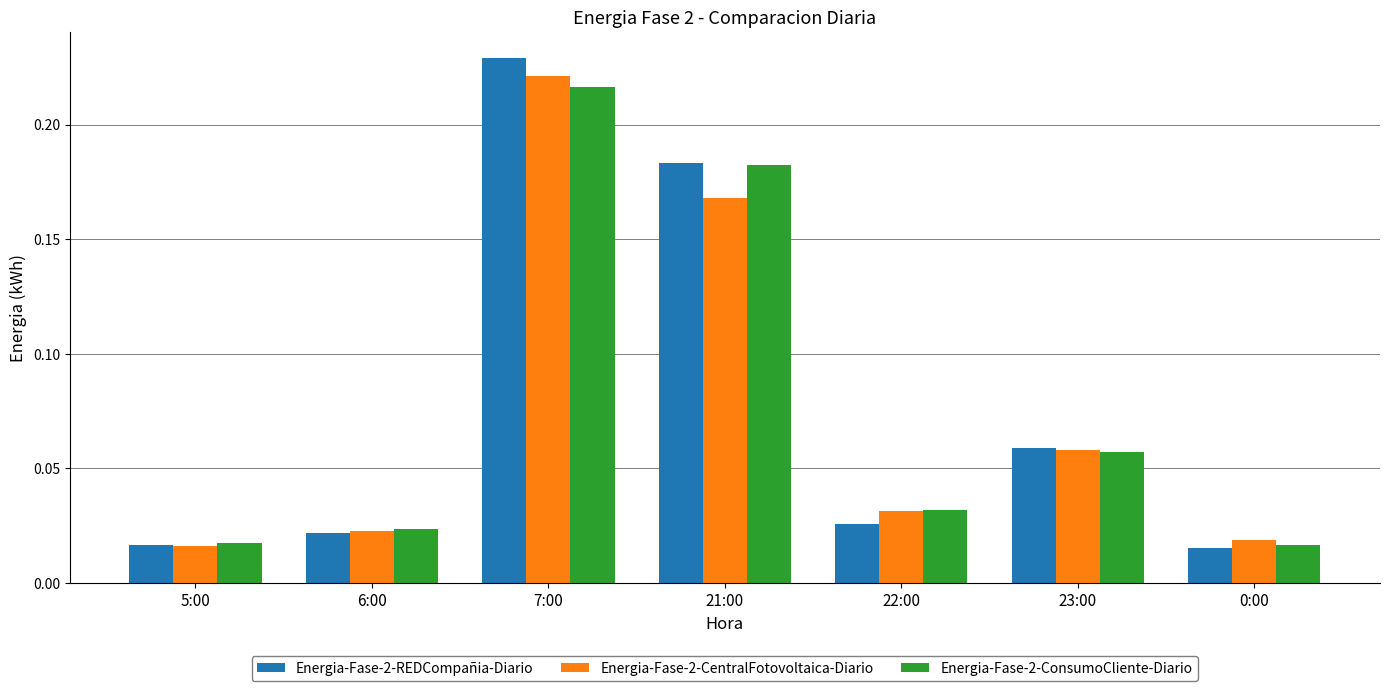

Does the chart contain any negative values?

No